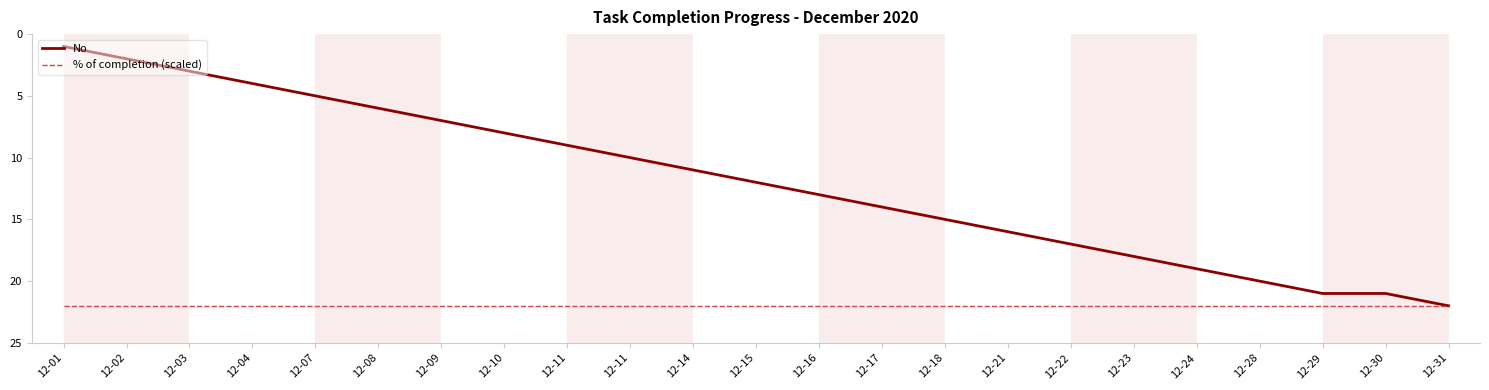

Does the chart have visible grid lines?

No